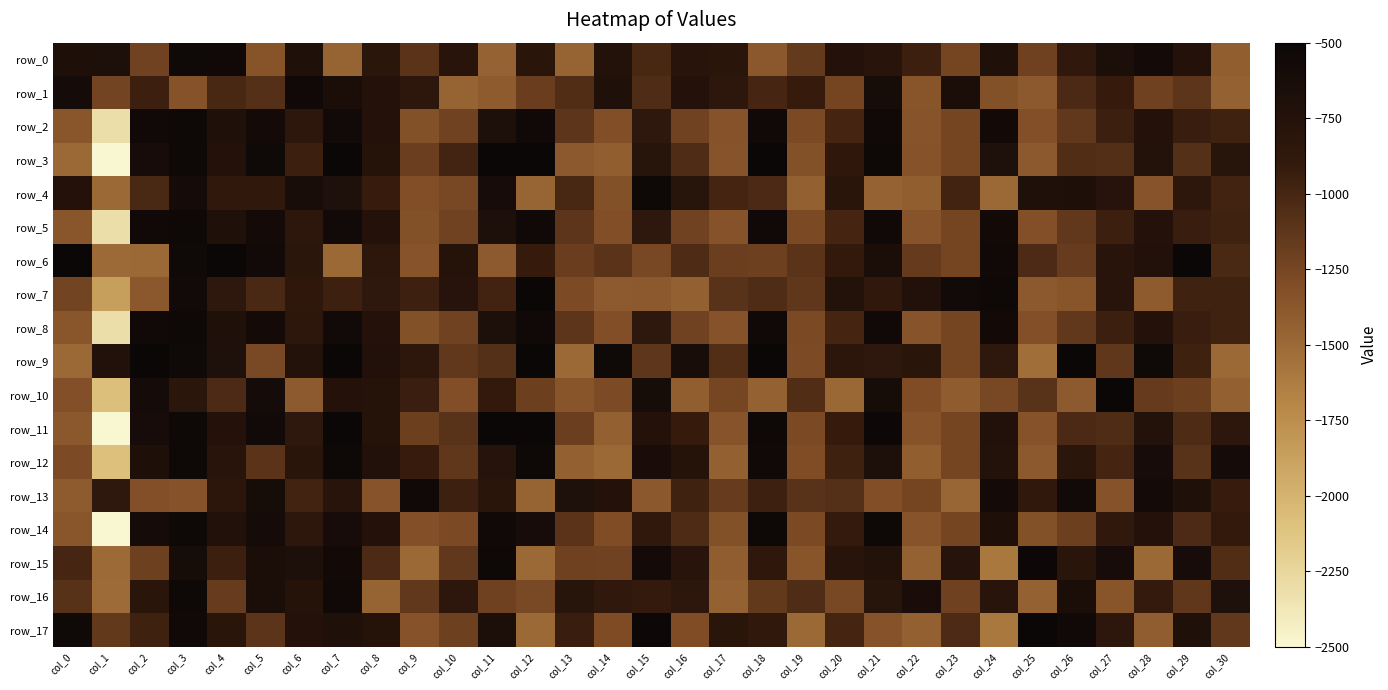

Reading left to right, extract all data points from this chart.

row_0: col_0=-685.3	col_1=-673.2	col_2=-1221.5	col_3=-535.1	col_4=-542.8	col_5=-1358.1	col_6=-707.8	col_7=-1464.3	col_8=-821.3	col_9=-1107.8	col_10=-794.0	col_11=-1453.8	col_12=-805.2	col_13=-1465.6	col_14=-734.5	col_15=-1010.2	col_16=-790.6	col_17=-820.3	col_18=-1381.0	col_19=-1159.6	col_20=-748.7	col_21=-800.9	col_22=-952.8	col_23=-1242.5	col_24=-704.3	col_25=-1215.0	col_26=-884.0	col_27=-669.2	col_28=-582.8	col_29=-746.3	col_30=-1424.1
row_1: col_0=-594.2	col_1=-1235.3	col_2=-953.1	col_3=-1342.4	col_4=-1014.6	col_5=-1078.2	col_6=-540.5	col_7=-650.9	col_8=-742.3	col_9=-844.5	col_10=-1468.2	col_11=-1402.9	col_12=-1182.9	col_13=-1061.3	col_14=-704.8	col_15=-1054.4	col_16=-745.3	col_17=-844.9	col_18=-1001.6	col_19=-914.7	col_20=-1244.9	col_21=-609.1	col_22=-1361.4	col_23=-659.3	col_24=-1332.1	col_25=-1383.7	col_26=-1026.7	col_27=-914.7	col_28=-1214.2	col_29=-1119.6	col_30=-1446.0
row_2: col_0=-1373.0	col_1=-2304.9	col_2=-542.5	col_3=-529.4	col_4=-699.7	col_5=-584.3	col_6=-844.3	col_7=-566.0	col_8=-756.9	col_9=-1328.8	col_10=-1223.1	col_11=-676.5	col_12=-549.8	col_13=-1118.4	col_14=-1313.1	col_15=-853.7	col_16=-1224.0	col_17=-1337.4	col_18=-540.3	col_19=-1276.2	col_20=-994.0	col_21=-540.7	col_22=-1350.7	col_23=-1245.7	col_24=-577.8	col_25=-1323.8	col_26=-1148.3	col_27=-950.3	col_28=-742.8	col_29=-932.2	col_30=-969.2
row_3: col_0=-1500.0	col_1=-2500.0	col_2=-614.8	col_3=-529.3	col_4=-745.0	col_5=-533.5	col_6=-946.9	col_7=-500.0	col_8=-760.6	col_9=-1193.9	col_10=-989.4	col_11=-500.0	col_12=-500.0	col_13=-1388.4	col_14=-1422.9	col_15=-787.6	col_16=-1047.8	col_17=-1345.5	col_18=-500.0	col_19=-1329.9	col_20=-865.1	col_21=-516.4	col_22=-1341.9	col_23=-1245.0	col_24=-694.7	col_25=-1388.3	col_26=-1061.3	col_27=-1074.7	col_28=-740.9	col_29=-1082.3	col_30=-788.4
row_4: col_0=-755.9	col_1=-1500.0	col_2=-1020.1	col_3=-595.3	col_4=-890.1	col_5=-882.3	col_6=-640.6	col_7=-694.5	col_8=-923.3	col_9=-1317.1	col_10=-1260.1	col_11=-613.5	col_12=-1471.3	col_13=-1010.1	col_14=-1332.1	col_15=-521.3	col_16=-787.3	col_17=-999.5	col_18=-1028.9	col_19=-1440.4	col_20=-818.0	col_21=-1457.6	col_22=-1428.6	col_23=-978.4	col_24=-1493.6	col_25=-700.0	col_26=-682.5	col_27=-777.6	col_28=-1350.1	col_29=-840.4	col_30=-981.4
row_5: col_0=-1373.0	col_1=-2304.9	col_2=-542.5	col_3=-529.4	col_4=-699.7	col_5=-584.3	col_6=-844.3	col_7=-566.0	col_8=-756.9	col_9=-1328.8	col_10=-1223.1	col_11=-676.5	col_12=-549.8	col_13=-1118.4	col_14=-1313.1	col_15=-853.7	col_16=-1224.0	col_17=-1337.4	col_18=-540.3	col_19=-1276.2	col_20=-994.0	col_21=-540.7	col_22=-1350.7	col_23=-1245.7	col_24=-577.8	col_25=-1323.8	col_26=-1148.3	col_27=-950.3	col_28=-742.8	col_29=-932.2	col_30=-969.2
row_6: col_0=-500.0	col_1=-1506.6	col_2=-1492.8	col_3=-533.2	col_4=-502.9	col_5=-567.6	col_6=-822.2	col_7=-1500.0	col_8=-850.5	col_9=-1348.8	col_10=-760.0	col_11=-1393.2	col_12=-916.3	col_13=-1187.1	col_14=-1105.8	col_15=-1262.2	col_16=-1044.2	col_17=-1189.5	col_18=-1210.5	col_19=-1106.4	col_20=-901.9	col_21=-653.7	col_22=-1167.5	col_23=-1243.2	col_24=-544.3	col_25=-1035.5	col_26=-1179.0	col_27=-799.0	col_28=-733.6	col_29=-500.0	col_30=-1021.7
row_7: col_0=-1235.2	col_1=-1863.9	col_2=-1380.8	col_3=-560.2	col_4=-854.5	col_5=-1020.5	col_6=-860.7	col_7=-955.3	col_8=-852.7	col_9=-956.1	col_10=-779.0	col_11=-977.5	col_12=-506.3	col_13=-1281.3	col_14=-1394.2	col_15=-1390.3	col_16=-1436.4	col_17=-1095.4	col_18=-1051.6	col_19=-1134.2	col_20=-736.5	col_21=-872.1	col_22=-728.0	col_23=-567.1	col_24=-530.0	col_25=-1388.8	col_26=-1361.1	col_27=-803.7	col_28=-1406.2	col_29=-974.6	col_30=-969.7
row_8: col_0=-1373.0	col_1=-2304.9	col_2=-542.5	col_3=-529.4	col_4=-699.7	col_5=-584.3	col_6=-844.3	col_7=-566.0	col_8=-756.9	col_9=-1328.8	col_10=-1223.1	col_11=-676.5	col_12=-549.8	col_13=-1118.4	col_14=-1313.1	col_15=-853.7	col_16=-1224.0	col_17=-1337.4	col_18=-540.3	col_19=-1276.2	col_20=-994.0	col_21=-540.7	col_22=-1350.7	col_23=-1245.7	col_24=-577.8	col_25=-1323.8	col_26=-1148.3	col_27=-950.3	col_28=-742.8	col_29=-932.2	col_30=-969.2
row_9: col_0=-1500.0	col_1=-729.9	col_2=-500.0	col_3=-532.4	col_4=-689.9	col_5=-1267.4	col_6=-741.6	col_7=-500.0	col_8=-722.7	col_9=-841.1	col_10=-1145.9	col_11=-1080.5	col_12=-500.0	col_13=-1500.0	col_14=-534.7	col_15=-1132.0	col_16=-629.4	col_17=-1066.7	col_18=-500.0	col_19=-1284.7	col_20=-830.8	col_21=-856.0	col_22=-806.1	col_23=-1245.6	col_24=-855.4	col_25=-1534.6	col_26=-500.0	col_27=-1138.1	col_28=-536.5	col_29=-962.3	col_30=-1500.0
row_10: col_0=-1324.3	col_1=-2082.1	col_2=-594.9	col_3=-824.6	col_4=-1031.5	col_5=-587.9	col_6=-1396.0	col_7=-754.5	col_8=-763.7	col_9=-938.1	col_10=-1315.8	col_11=-902.8	col_12=-1200.1	col_13=-1365.9	col_14=-1287.4	col_15=-605.1	col_16=-1428.5	col_17=-1257.5	col_18=-1446.2	col_19=-1058.3	col_20=-1486.7	col_21=-602.8	col_22=-1303.3	col_23=-1406.6	col_24=-1261.9	col_25=-1098.3	col_26=-1398.3	col_27=-504.6	col_28=-1167.9	col_29=-1202.7	col_30=-1438.0
row_11: col_0=-1377.3	col_1=-2493.9	col_2=-622.3	col_3=-529.3	col_4=-744.1	col_5=-563.4	col_6=-853.0	col_7=-500.0	col_8=-760.9	col_9=-1196.5	col_10=-1096.7	col_11=-500.0	col_12=-500.0	col_13=-1195.1	col_14=-1439.1	col_15=-757.3	col_16=-920.7	col_17=-1351.3	col_18=-526.0	col_19=-1279.5	col_20=-917.9	col_21=-509.1	col_22=-1340.8	col_23=-1245.1	col_24=-732.8	col_25=-1339.0	col_26=-1025.3	col_27=-1053.4	col_28=-739.8	col_29=-1040.1	col_30=-847.7
row_12: col_0=-1284.3	col_1=-2087.0	col_2=-684.7	col_3=-528.2	col_4=-793.6	col_5=-1104.1	col_6=-815.9	col_7=-520.0	col_8=-712.4	col_9=-922.0	col_10=-1134.7	col_11=-769.0	col_12=-520.0	col_13=-1432.8	col_14=-1500.0	col_15=-645.5	col_16=-759.6	col_17=-1436.1	col_18=-540.9	col_19=-1300.7	col_20=-962.5	col_21=-671.9	col_22=-1425.1	col_23=-1246.1	col_24=-740.5	col_25=-1388.7	col_26=-824.8	col_27=-995.9	col_28=-614.2	col_29=-1097.6	col_30=-590.9
row_13: col_0=-1401.5	col_1=-852.9	col_2=-1325.0	col_3=-1336.4	col_4=-834.0	col_5=-605.6	col_6=-983.4	col_7=-797.3	col_8=-1346.4	col_9=-546.5	col_10=-959.1	col_11=-820.3	col_12=-1463.4	col_13=-690.8	col_14=-751.4	col_15=-1379.8	col_16=-975.0	col_17=-1174.2	col_18=-953.5	col_19=-1101.1	col_20=-1084.9	col_21=-1319.3	col_22=-1244.6	col_23=-1479.5	col_24=-584.0	col_25=-880.9	col_26=-567.4	col_27=-1336.5	col_28=-578.9	col_29=-705.3	col_30=-922.6
row_14: col_0=-1372.3	col_1=-2492.6	col_2=-595.4	col_3=-529.2	col_4=-715.1	col_5=-587.7	col_6=-846.8	col_7=-623.0	col_8=-756.5	col_9=-1321.9	col_10=-1278.6	col_11=-545.7	col_12=-613.9	col_13=-1104.3	col_14=-1297.7	col_15=-881.7	col_16=-1043.1	col_17=-1332.7	col_18=-530.8	col_19=-1275.6	col_20=-911.1	col_21=-521.0	col_22=-1349.6	col_23=-1245.8	col_24=-681.2	col_25=-1332.8	col_26=-1198.4	col_27=-874.5	col_28=-743.1	col_29=-1036.4	col_30=-892.4
row_15: col_0=-1006.3	col_1=-1507.3	col_2=-1208.1	col_3=-604.8	col_4=-952.5	col_5=-653.3	col_6=-676.4	col_7=-571.9	col_8=-1038.5	col_9=-1500.0	col_10=-1140.9	col_11=-522.1	col_12=-1500.0	col_13=-1212.9	col_14=-1222.4	col_15=-580.2	col_16=-790.3	col_17=-1417.6	col_18=-861.7	col_19=-1365.8	col_20=-800.8	col_21=-737.8	col_22=-1452.0	col_23=-767.3	col_24=-1600.0	col_25=-515.0	col_26=-809.3	col_27=-612.1	col_28=-1500.0	col_29=-613.9	col_30=-1054.7
row_16: col_0=-1086.1	col_1=-1515.3	col_2=-805.3	col_3=-527.3	col_4=-1172.2	col_5=-662.2	col_6=-760.9	col_7=-545.8	col_8=-1468.1	col_9=-1143.1	col_10=-837.4	col_11=-1218.5	col_12=-1269.6	col_13=-788.9	col_14=-875.4	col_15=-909.4	col_16=-839.6	col_17=-1452.4	col_18=-1151.2	col_19=-1048.7	col_20=-1259.1	col_21=-785.0	col_22=-643.8	col_23=-1218.5	col_24=-795.8	col_25=-1448.5	col_26=-663.3	col_27=-1361.4	col_28=-911.8	col_29=-1133.8	col_30=-693.2
row_17: col_0=-532.8	col_1=-1149.0	col_2=-967.1	col_3=-540.3	col_4=-814.0	col_5=-1115.6	col_6=-753.4	col_7=-702.7	col_8=-758.4	col_9=-1339.6	col_10=-1209.0	col_11=-669.9	col_12=-1500.0	col_13=-933.1	col_14=-1295.8	col_15=-513.5	col_16=-1302.0	col_17=-814.1	col_18=-880.4	col_19=-1500.0	col_20=-999.3	col_21=-1337.9	col_22=-1429.9	col_23=-1037.3	col_24=-1600.0	col_25=-500.0	col_26=-547.1	col_27=-851.5	col_28=-1414.2	col_29=-699.3	col_30=-1146.7